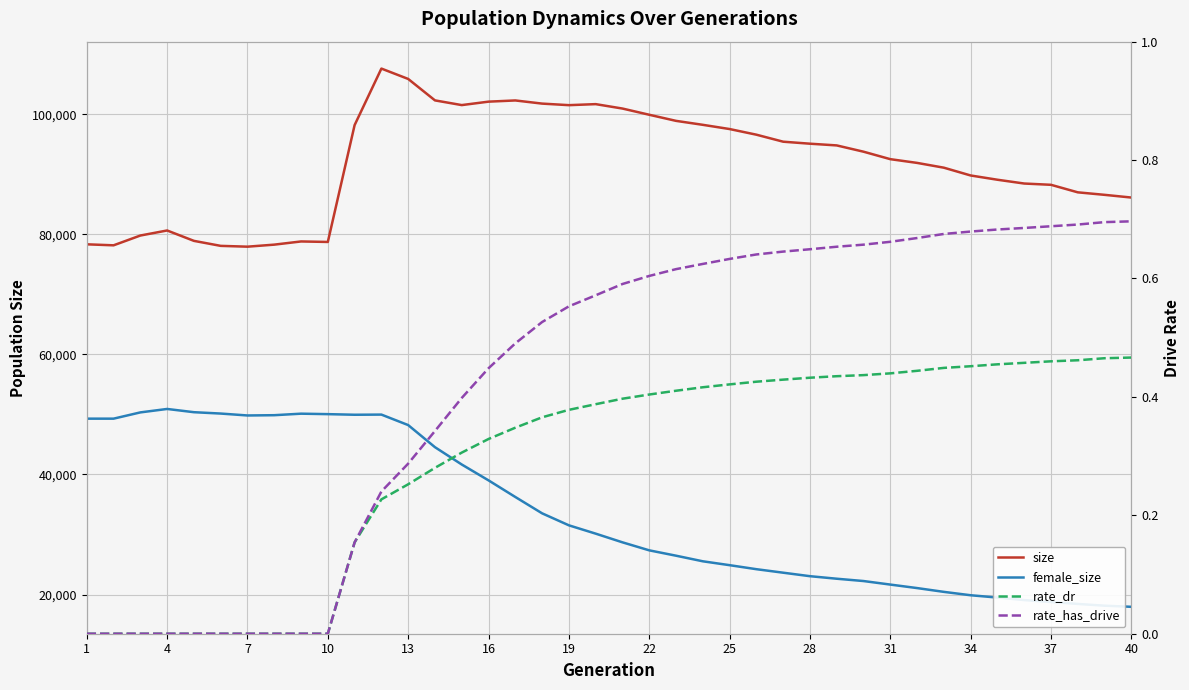

Which series changed the most between 25 and 33?

size